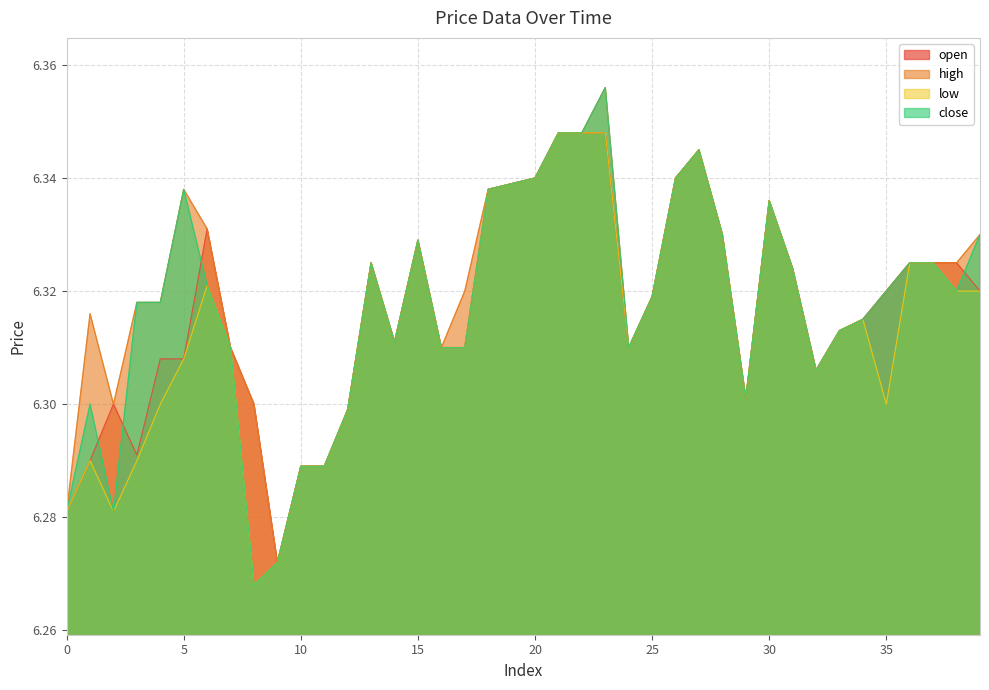

True or false: high and low intersect in this chart.

False